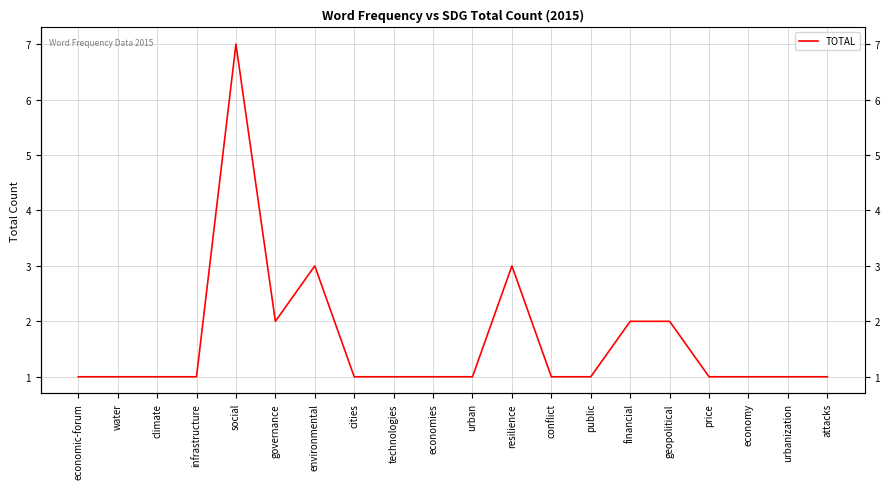

Where is the first local minimum?

governance